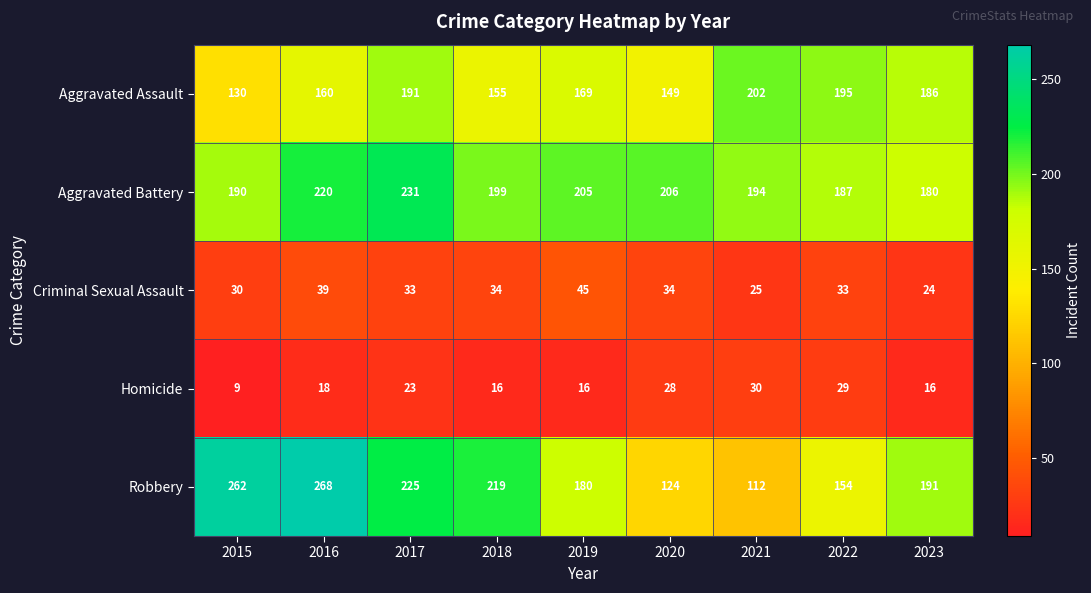

Which series has the widest spread of values?

Robbery